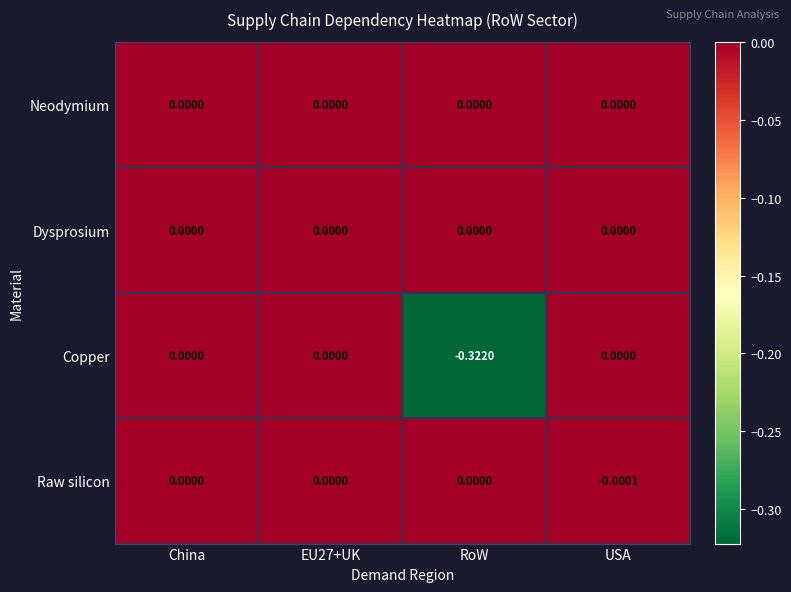

Which category has the lowest value in the Raw silicon series?

USA